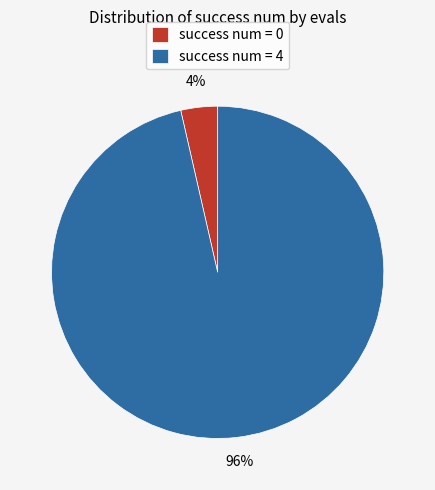

Combined, do success num = 4 and success num = 0 account for over 50%?

Yes